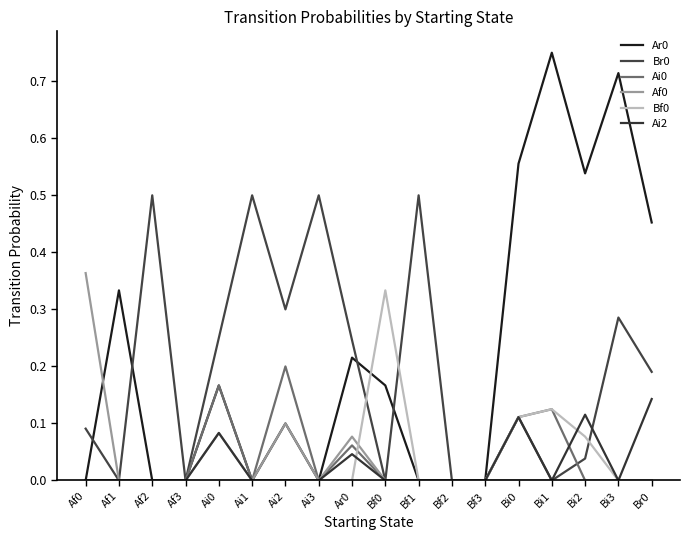

Is this an area chart (filled region under the line)?

No